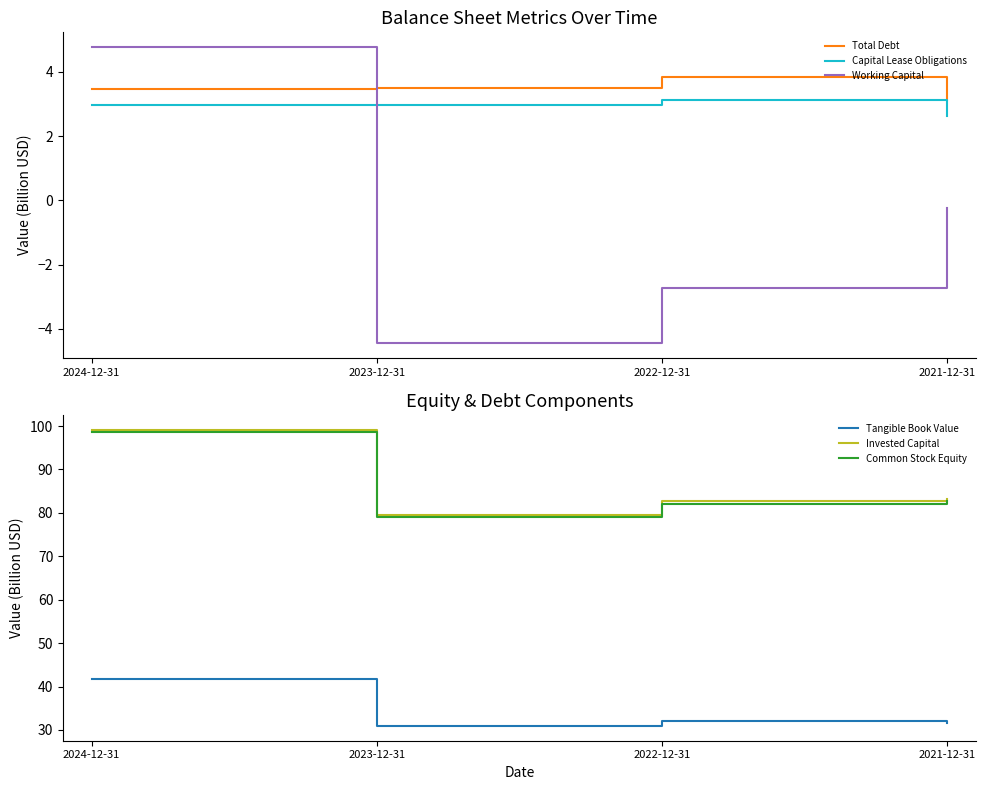

Reading left to right, transcribe all the data shown in this chart.

Total Debt: 3.5	3.5	3.8	3.1
Capital Lease Obligations: 3.0	3.0	3.1	2.6
Working Capital: 4.8	-4.4	-2.7	-0.2
Tangible Book Value: 41.8	30.9	32.1	31.5
Invested Capital: 99.1	79.5	82.7	83.1
Common Stock Equity: 98.6	79.0	82.0	82.6